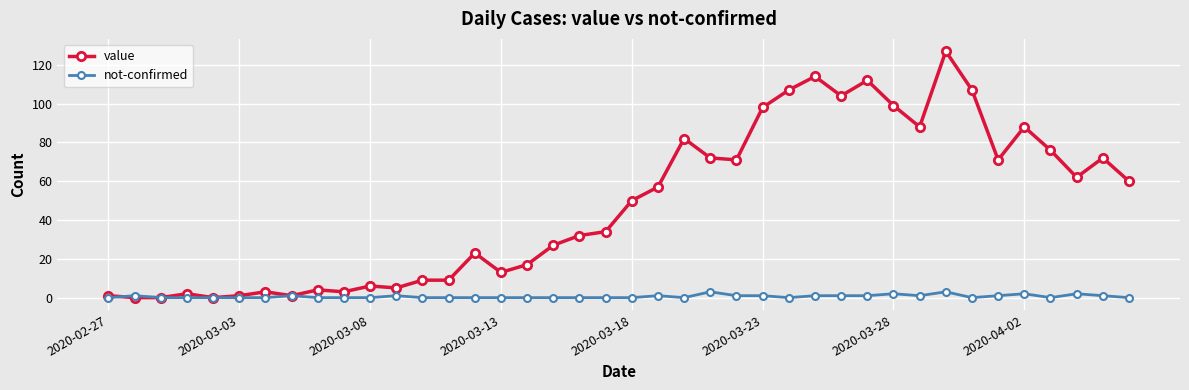

Rank the series by their maximum value, from lowest to highest.

not-confirmed, value